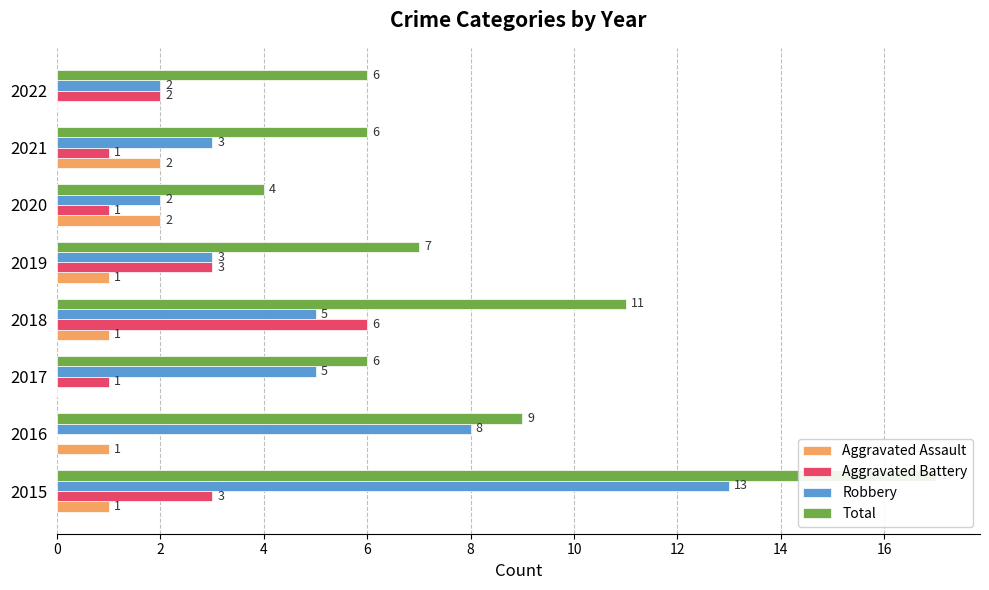

How many groups of bars are there?

8